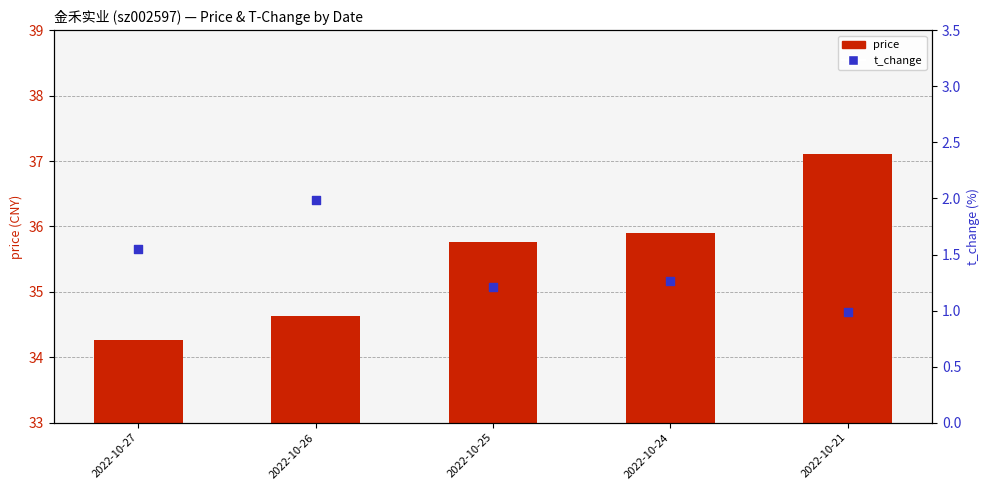

Which series has the largest Y range (max minus min)?

price